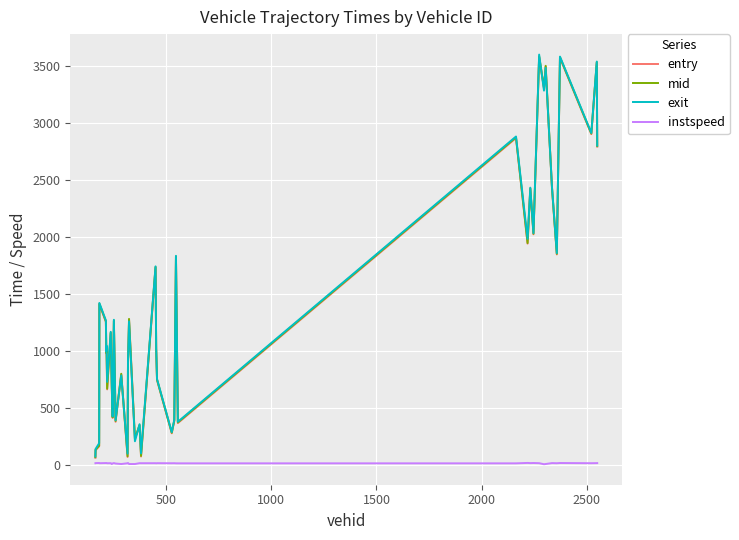

What is the maximum value for entry?

3582.0